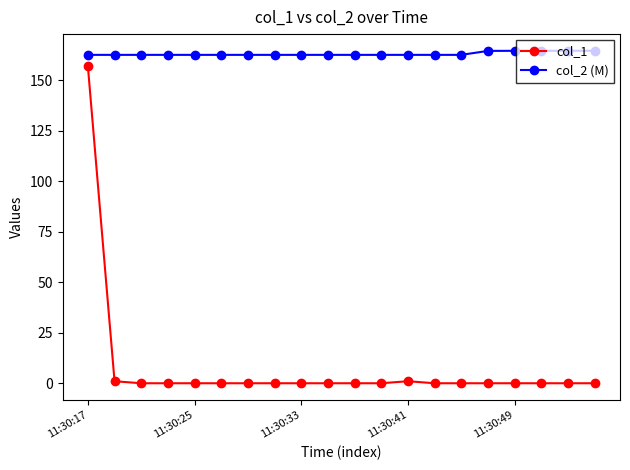

What is the maximum value for col_2 (M)?

164.5